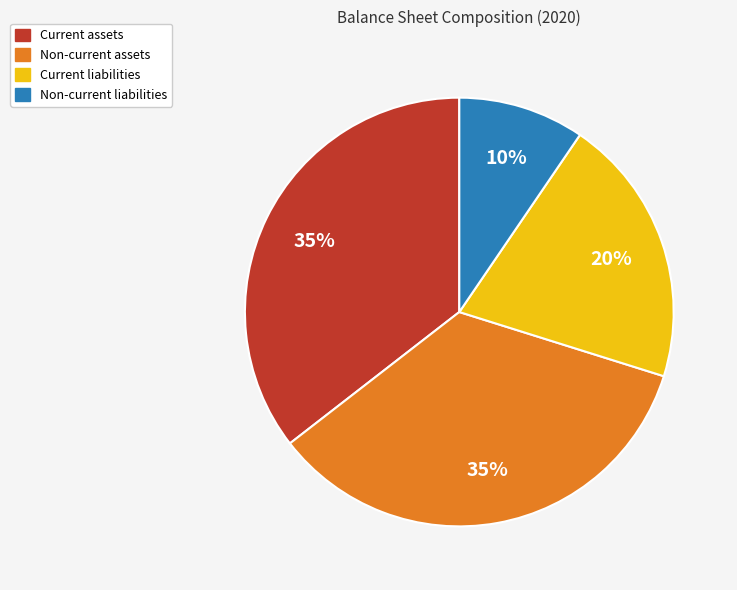

True or false: Non-current liabilities accounts for 1% of the total.

False